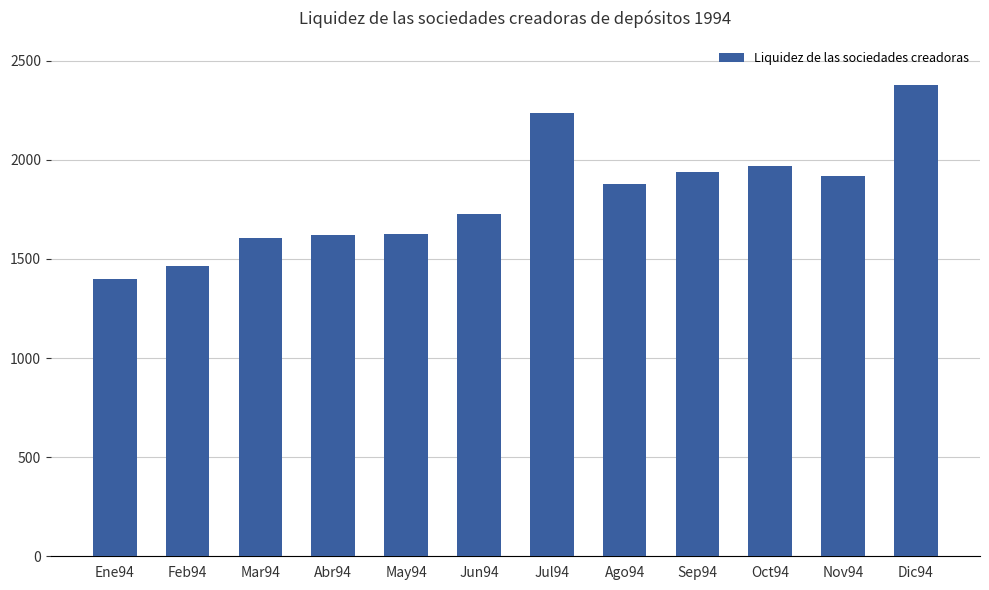

What is the value of the 8th bar from the left?

1880